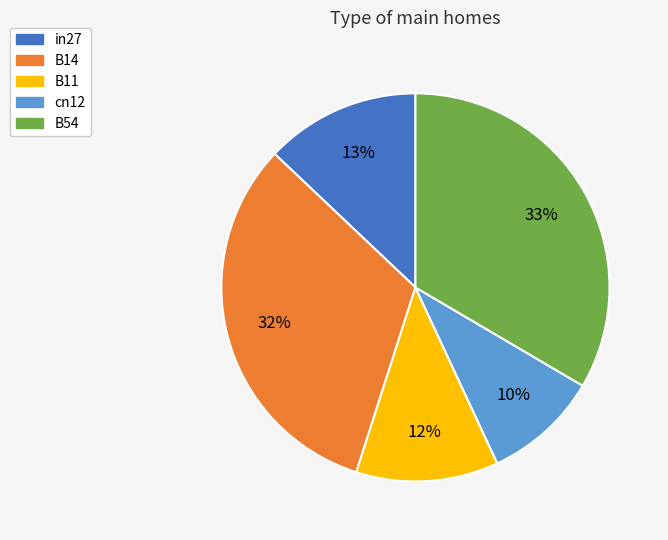

How many slices are in this pie chart?

5